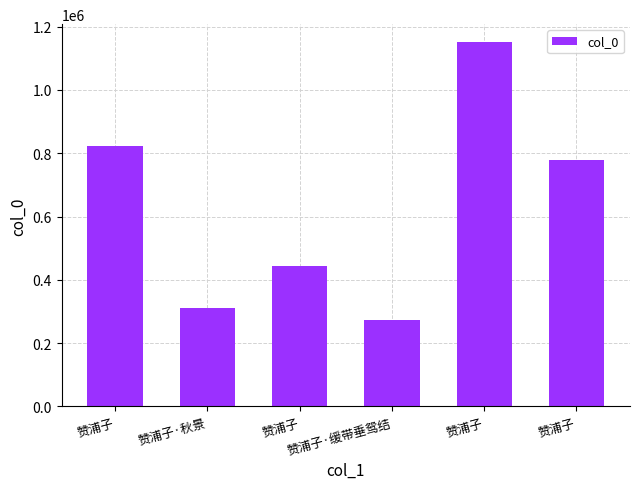

How many bars are there in total?

6